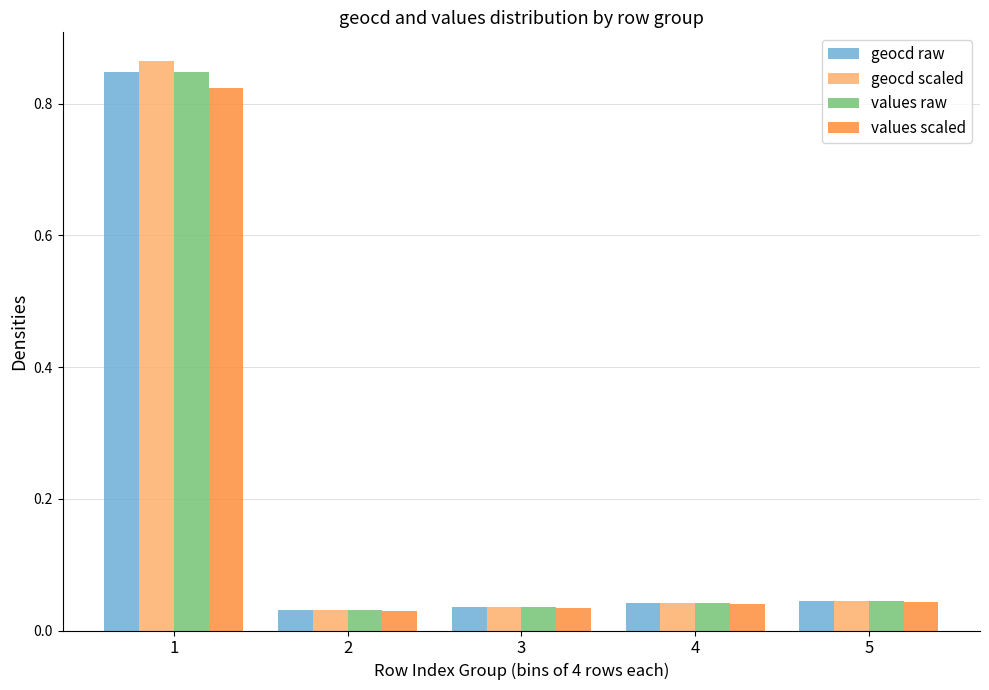

What is the sum of the values scaled values at 3 and 2?

0.1